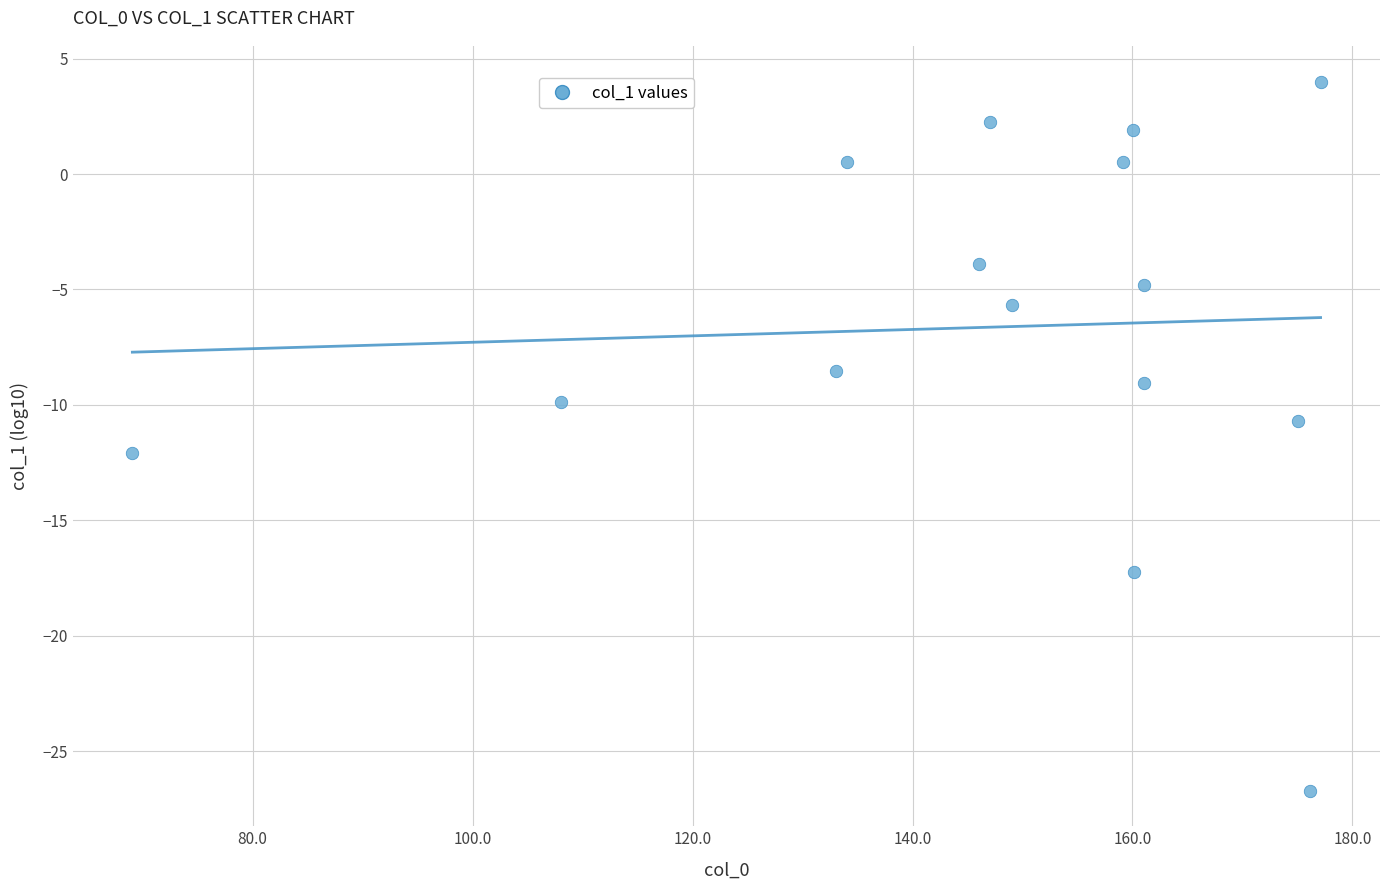

What is the range of Y values (max minus min)?

30.7